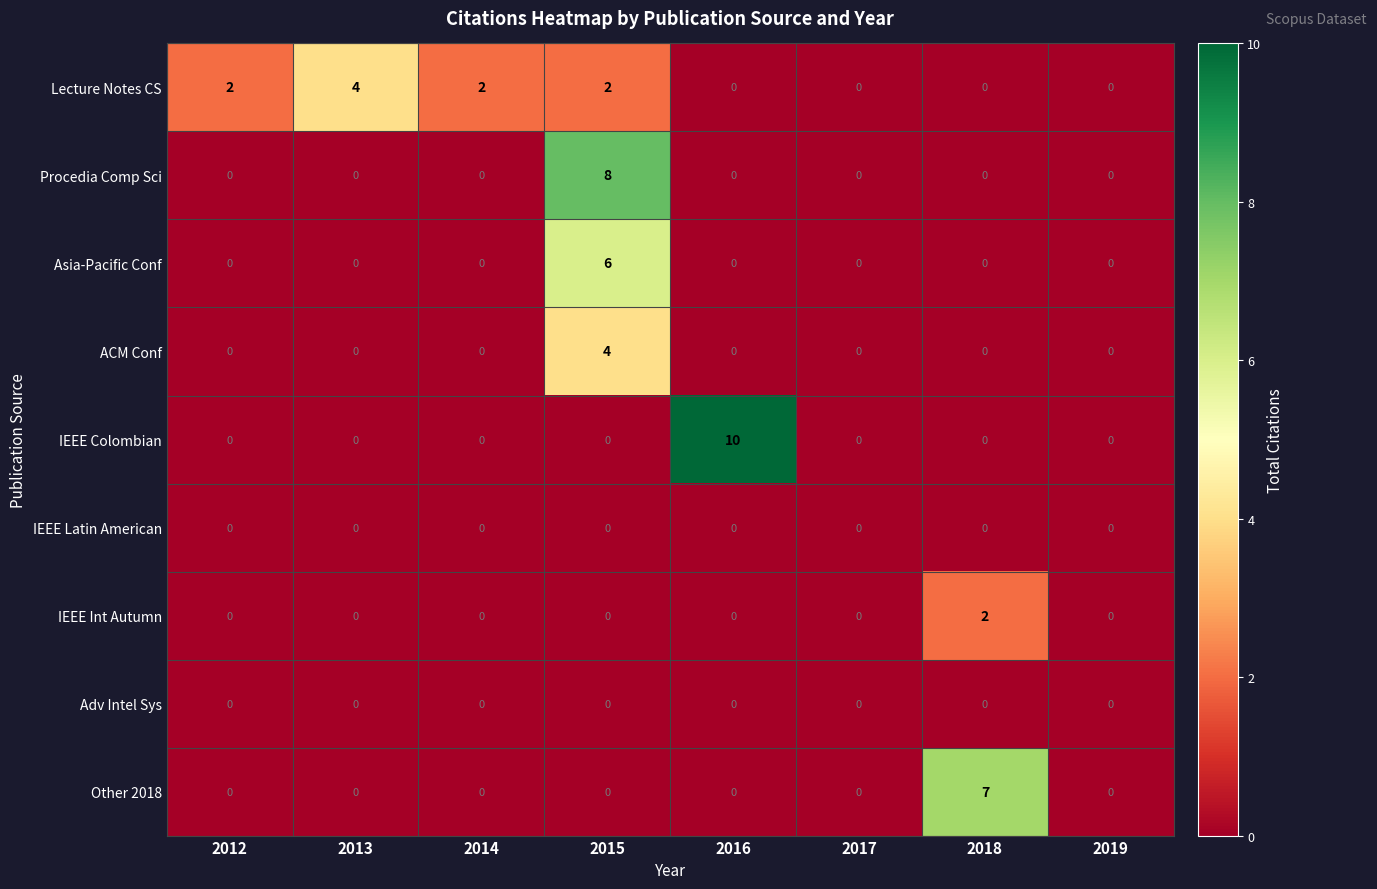

Count the IEEE Int Autumn values in the range 0 to 1.

7